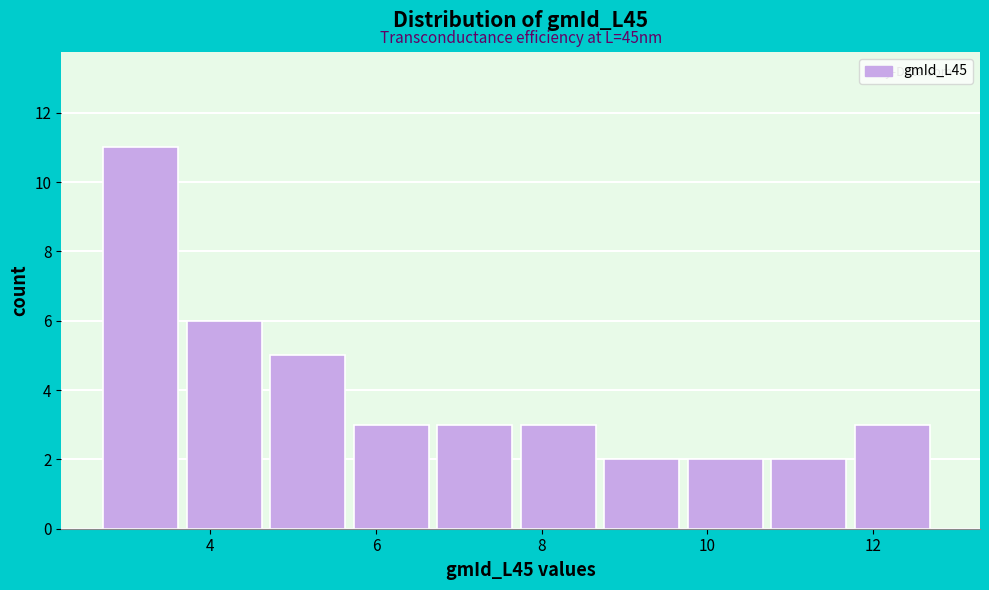

Which range on the x-axis has the tallest bar?

2.8 to 3.8